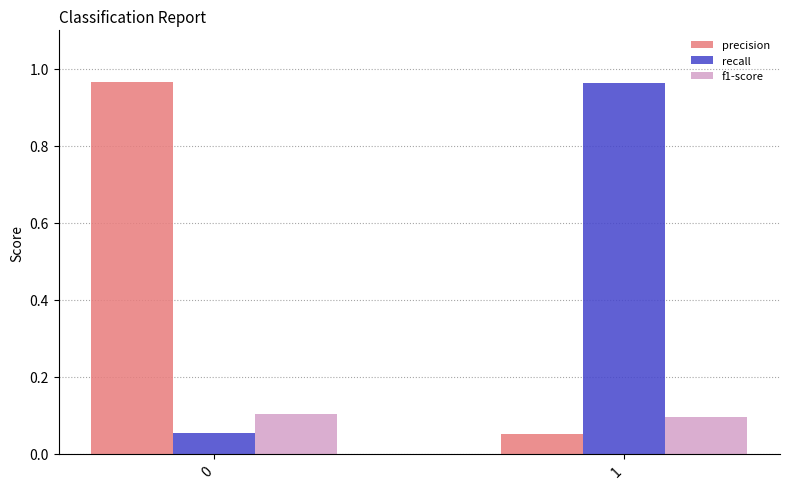

What is the average value of the precision series?

0.5